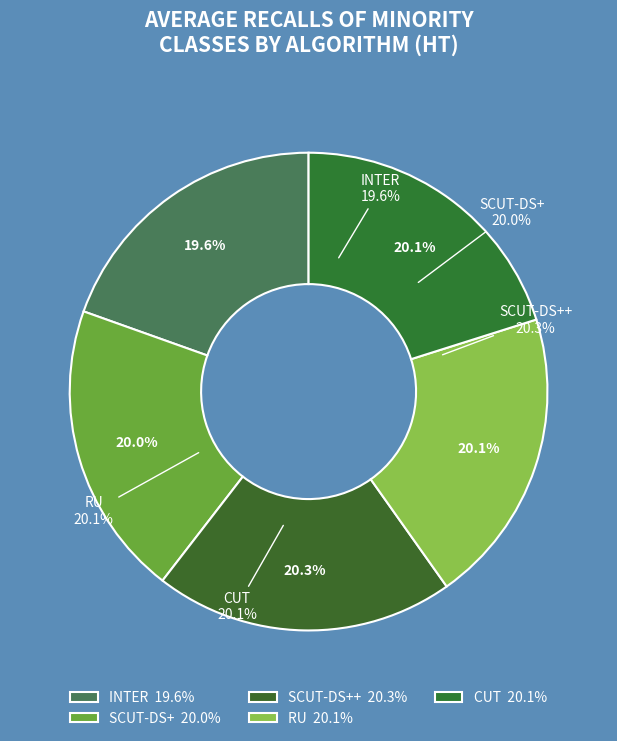

Count the number of slices in the pie.

5